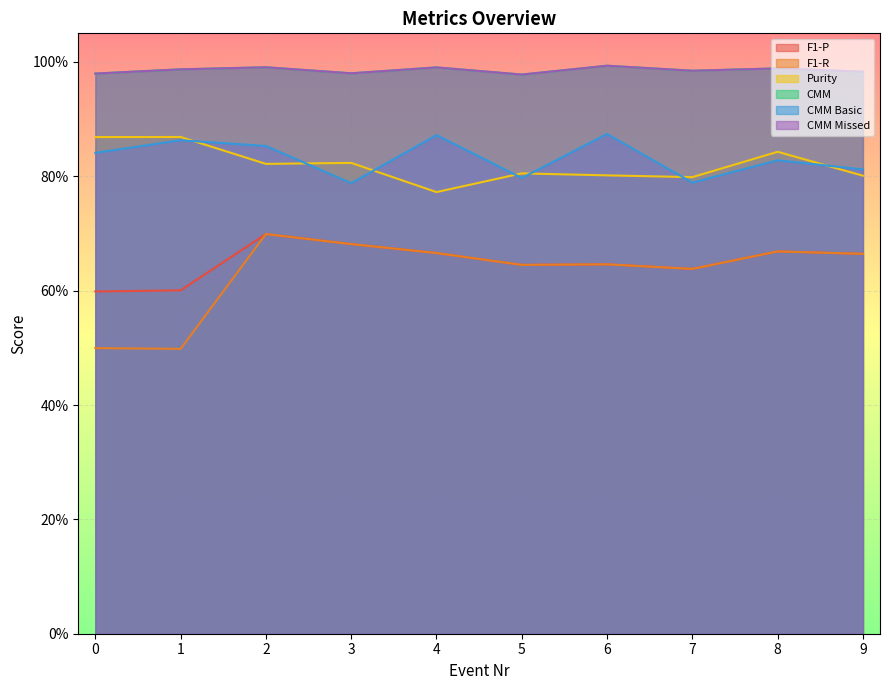

Is the value of F1-P at 2 greater than the value of F1-R at 9?

Yes